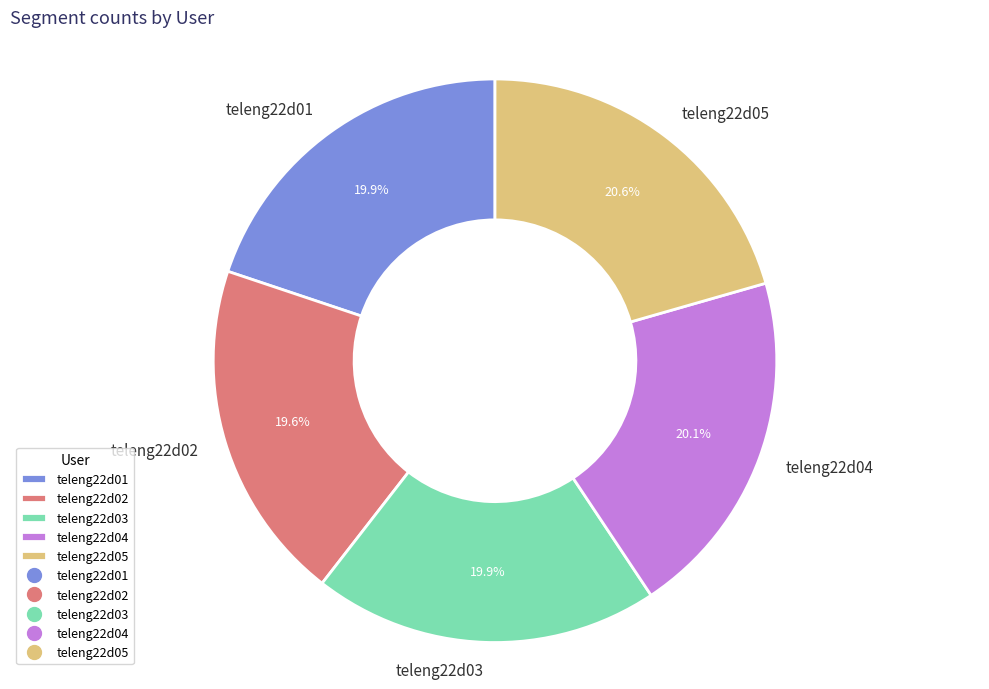

How much of the chart is everything except teleng22d05?

79.4%